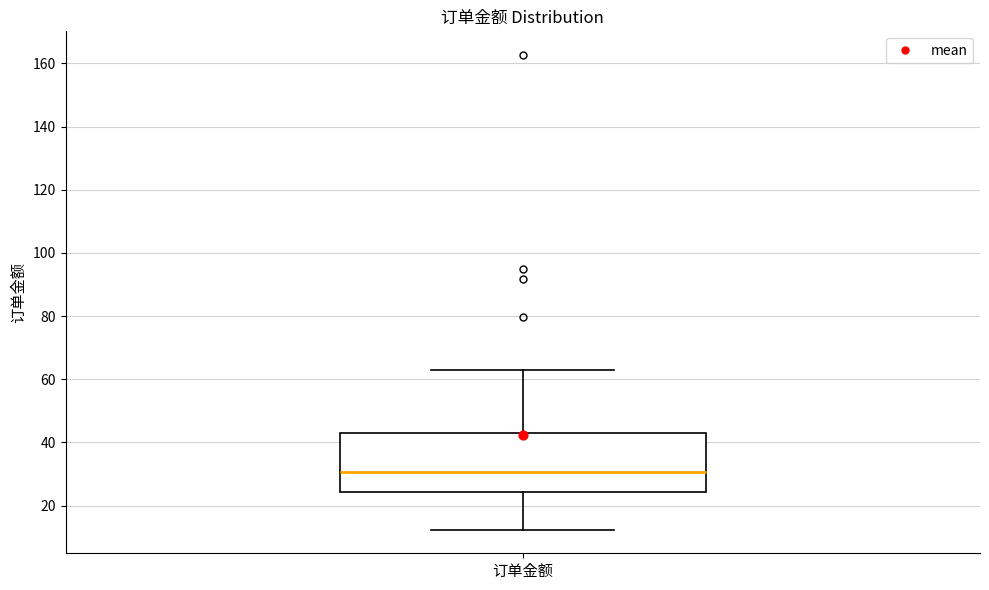

Where does the upper whisker of the box for 订单金额 end on the y-axis? The values are not printed on the chart, so give them approximately, as read against the axis.

62